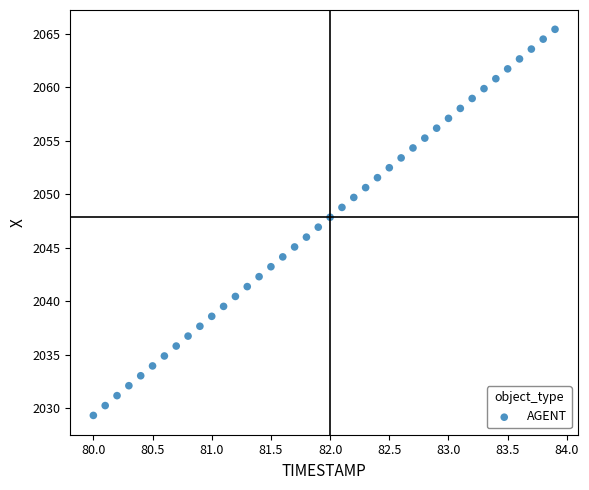

What is the range of X values (max minus min)?

3.9